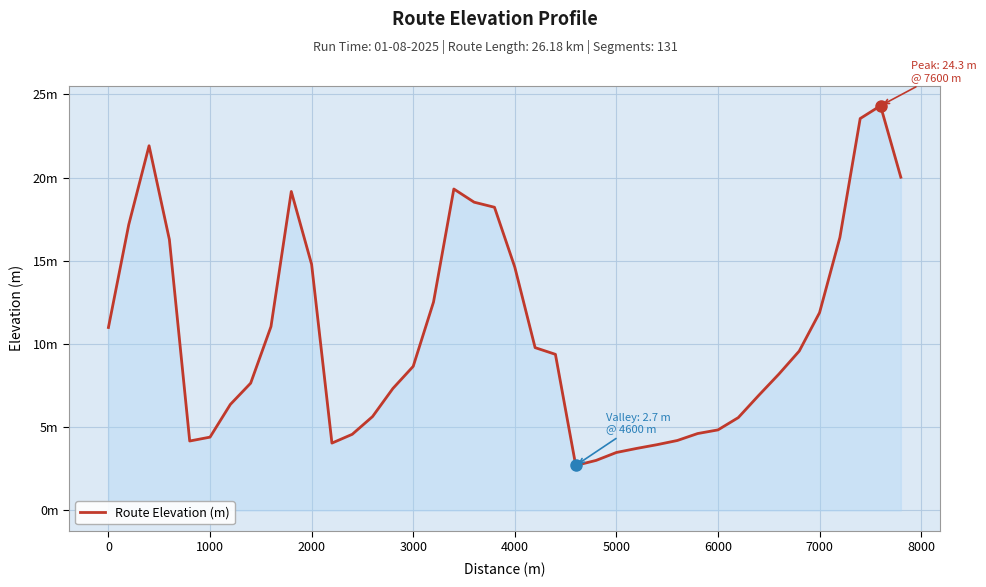

Is this an area chart (filled region under the line)?

Yes